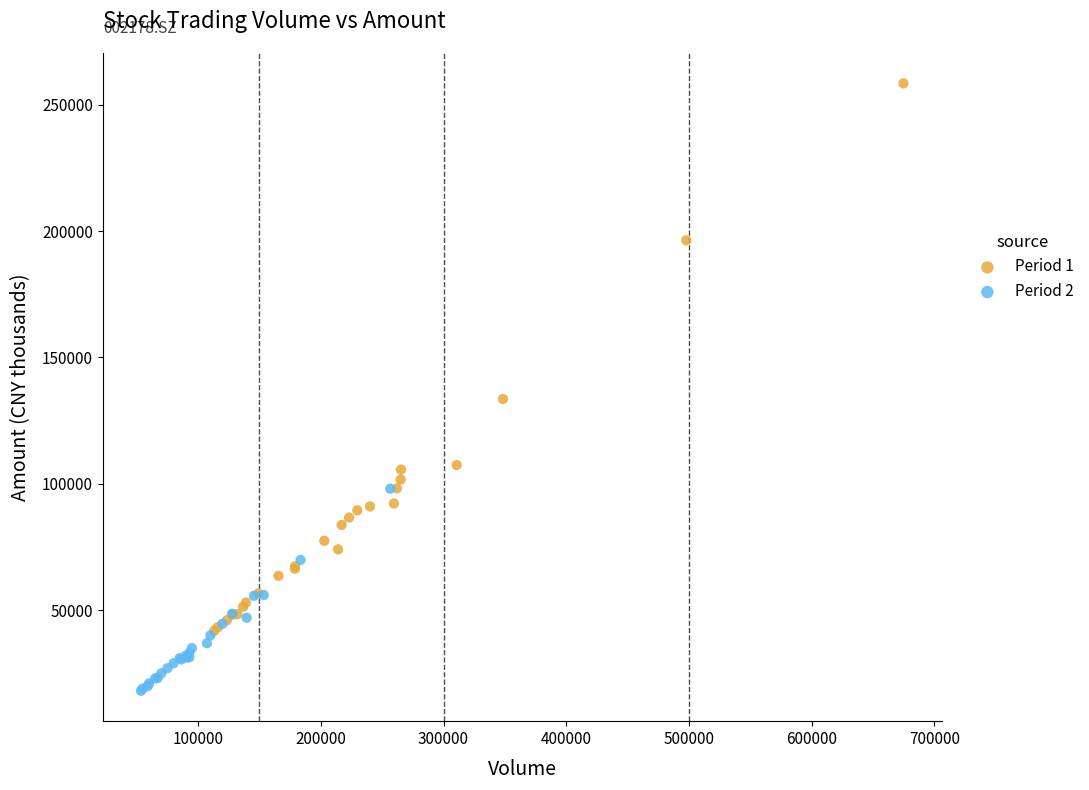

Which series contains the lowest Y value?

Period 2